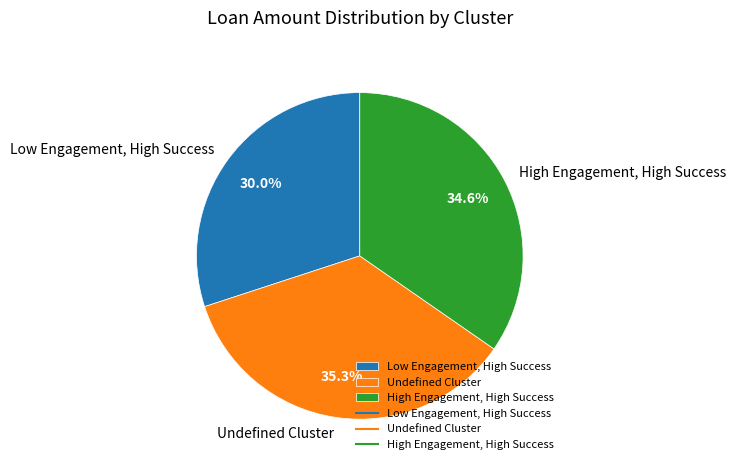

Which has a higher value, High Engagement, High Success or Undefined Cluster?

Undefined Cluster